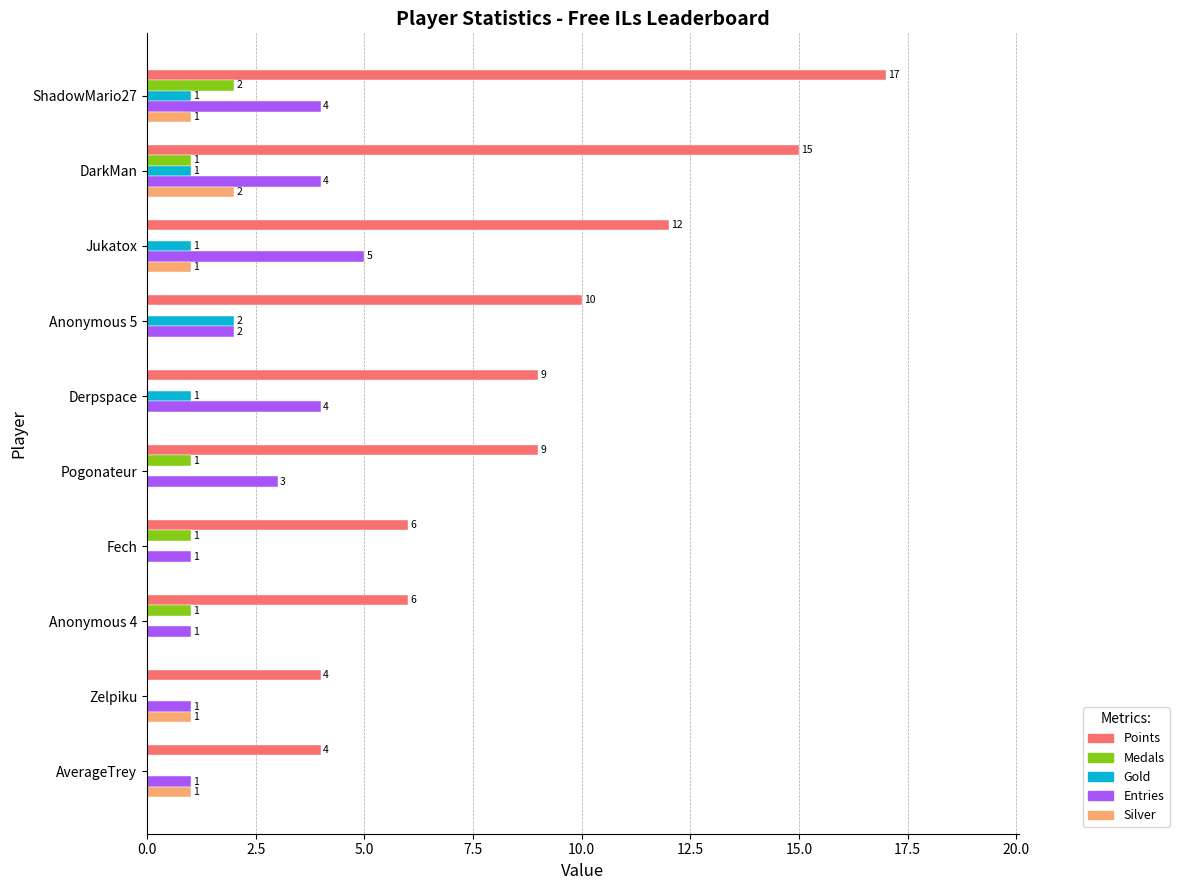

Which series has the largest range (max minus min)?

Points